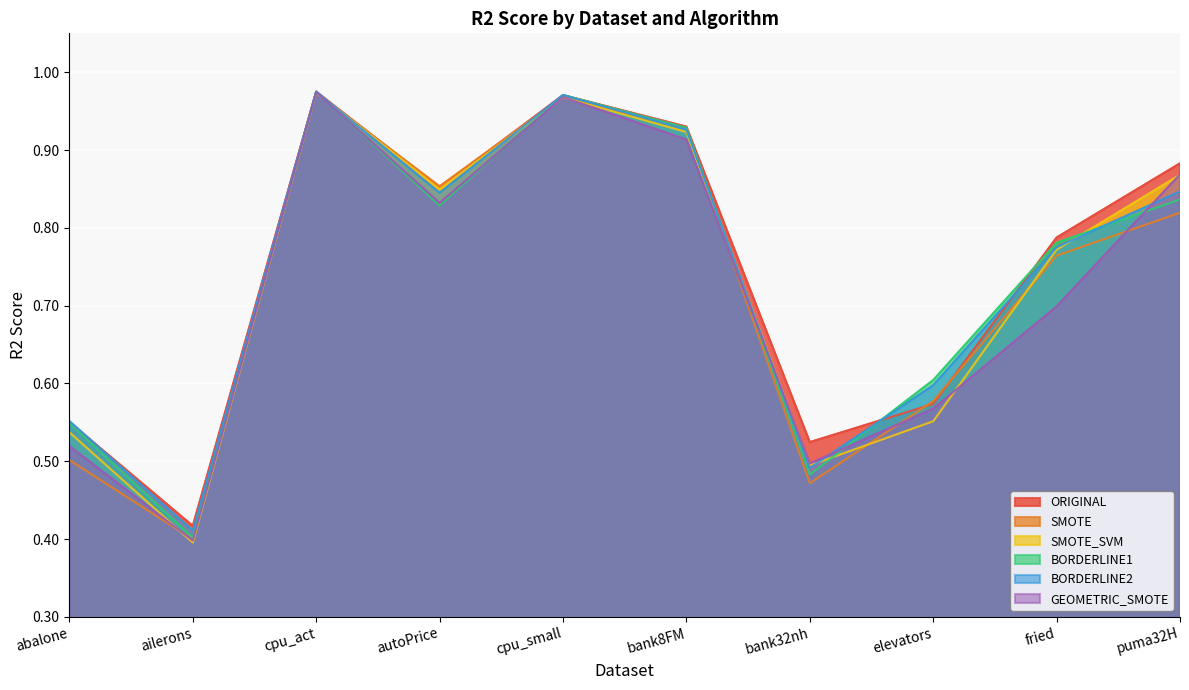

What is the difference between the second highest and minimum values in the BORDERLINE2 series?

0.6